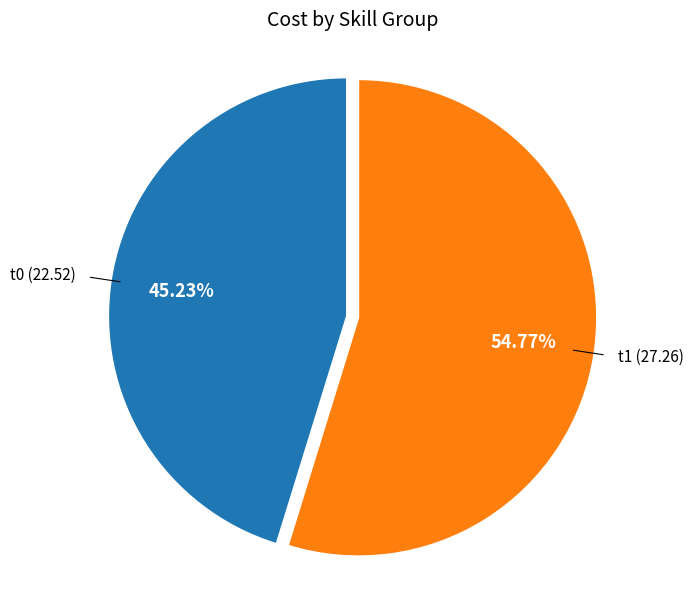

Count the number of slices in the pie.

2